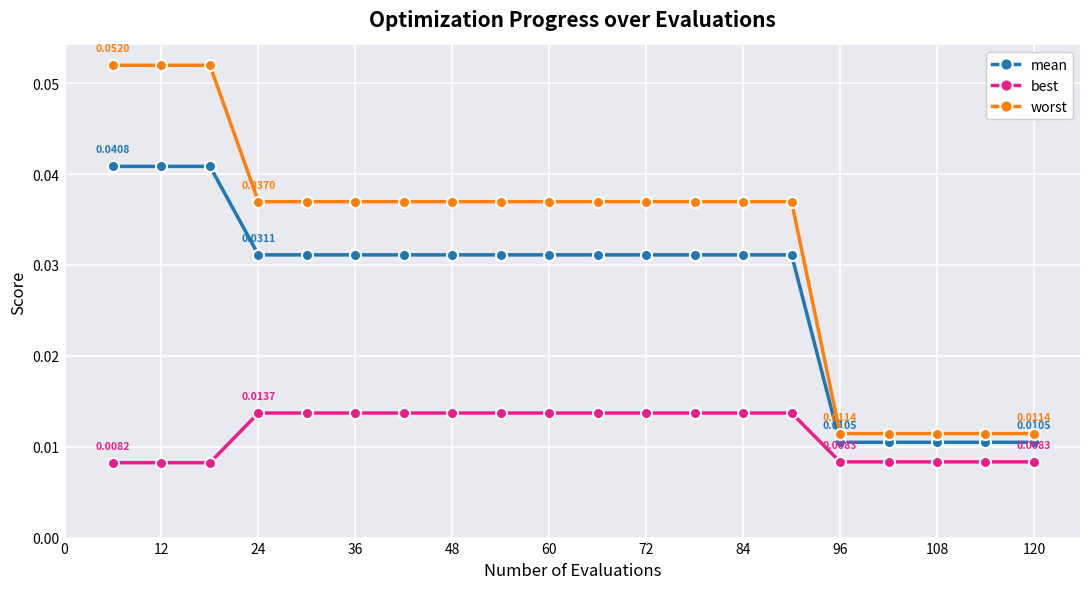

Which series has the largest total across all categories?

worst